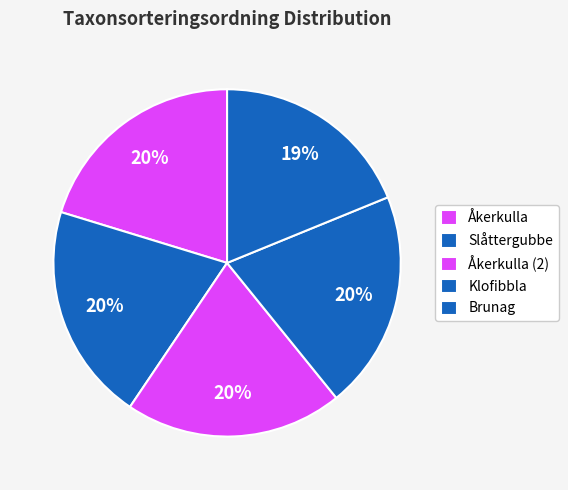

Count the number of slices in the pie.

5